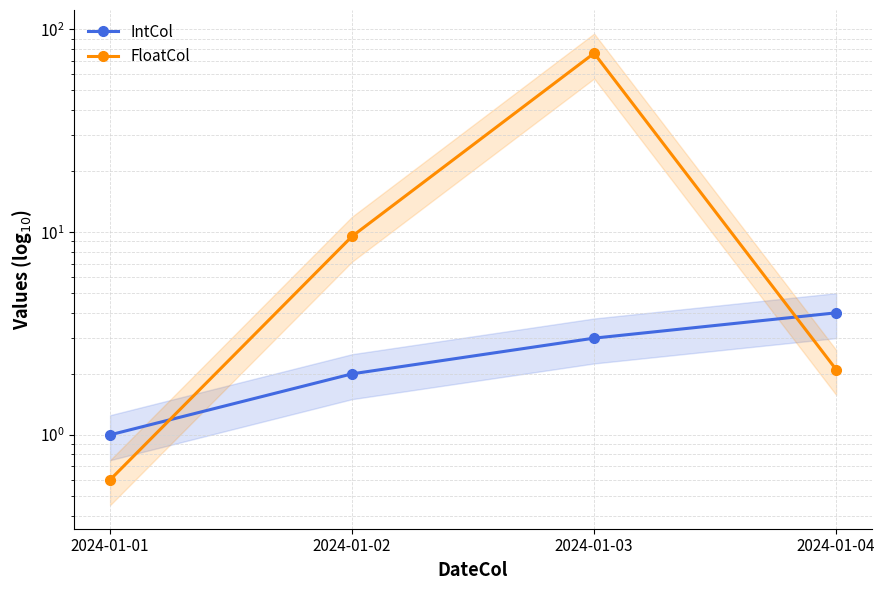

What are all the series names shown in the legend?

IntCol, FloatCol